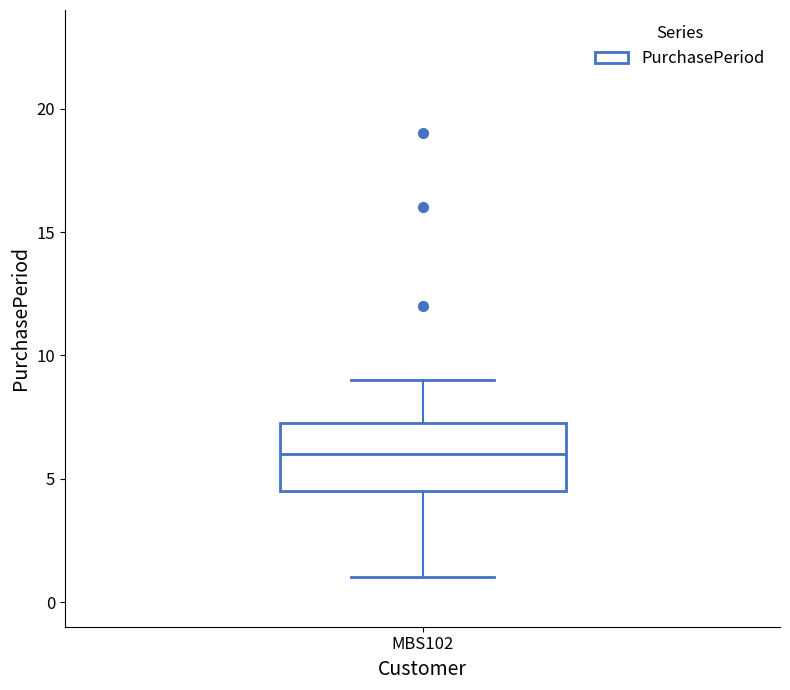

Read this box plot against the y-axis: the position of the median line, the range covered by the box, and the ends of both whiskers. The values are not printed on the chart, so give them approximately, as read against the axis.

median 6.0, box 4.5 to 7.5, whiskers 1.0 to 9.0